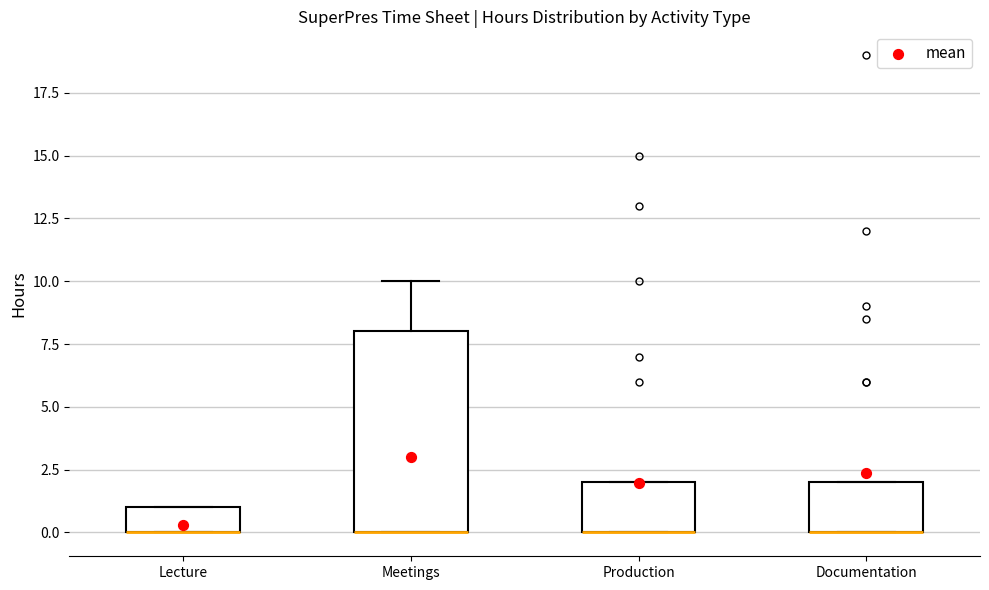

Which box is the tallest, from its lower edge to its upper edge?

Meetings